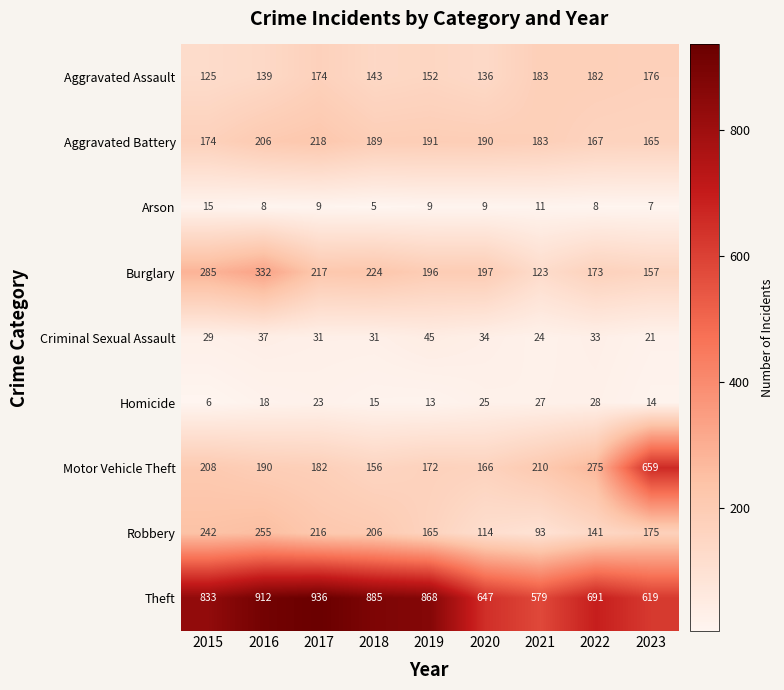

What is the sum of the Homicide values at 2023 and 2020?

39